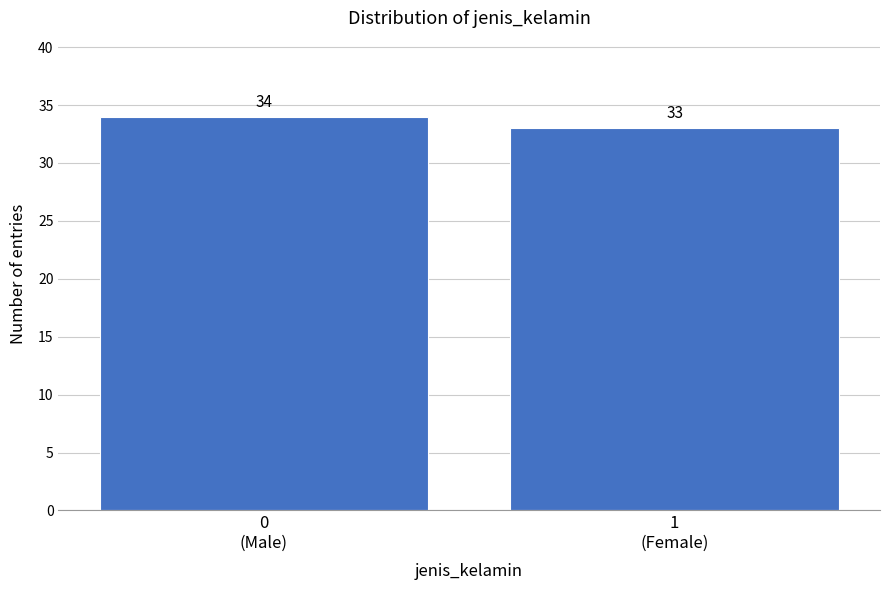

Reading left to right, transcribe all the data shown in this chart.

34	33